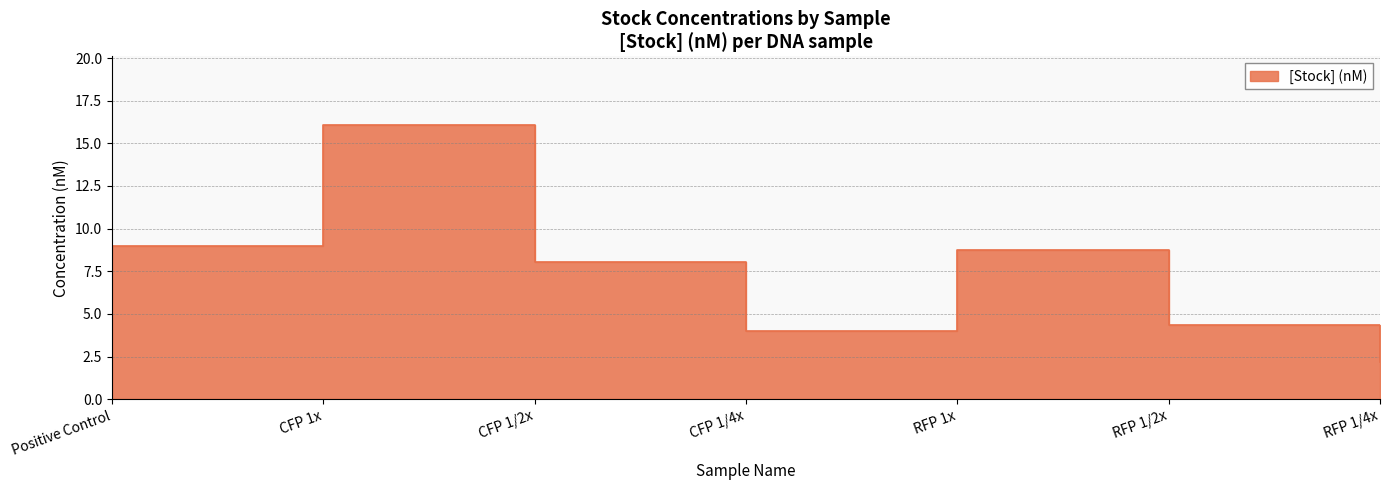

What is the average value?

7.5